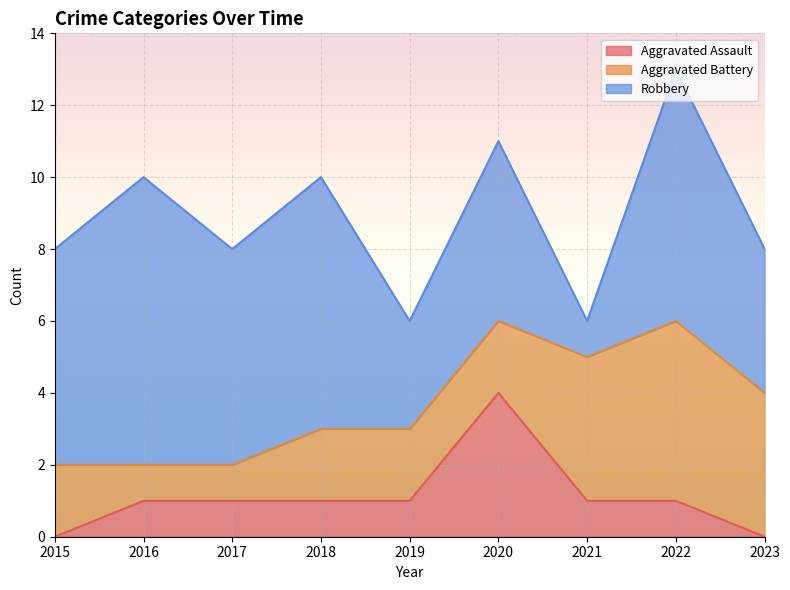

Count the number of categories in the chart.

9